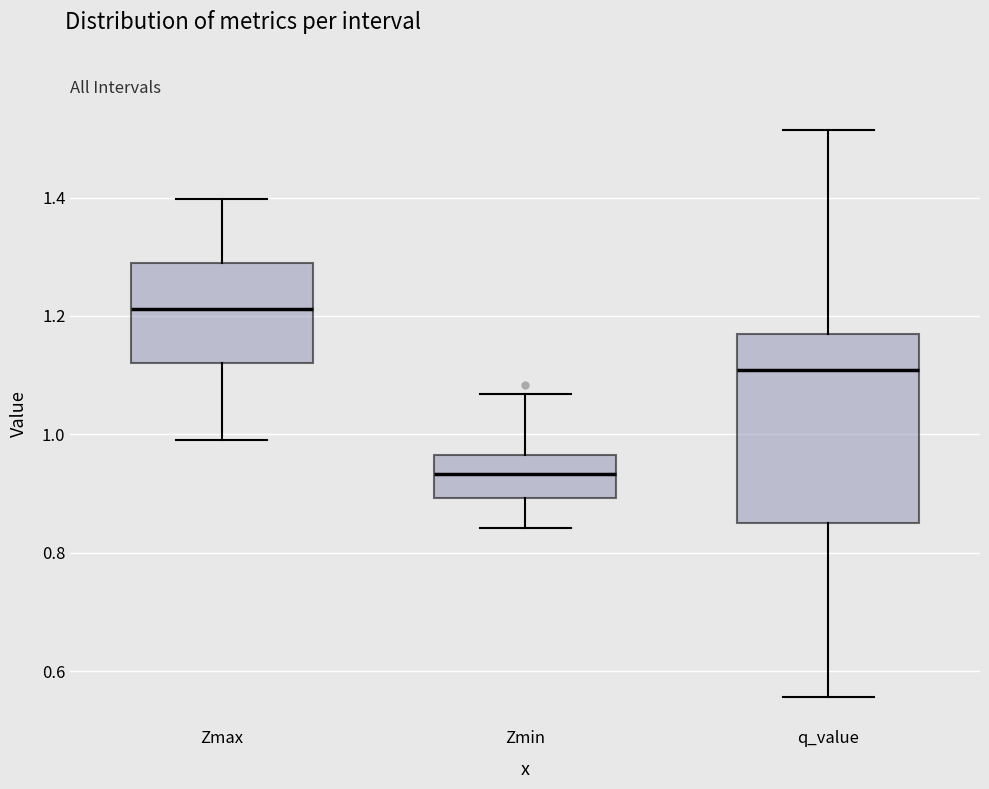

Reading left to right, transcribe this box plot: for each box, give where its median line is, the range the box spans, and where its two whiskers end, as read against the y-axis. The values are not printed on the chart, so give them approximately, as read against the axis.

Zmax: median 1.22, box 1.12 to 1.28, whiskers 1.00 to 1.40
Zmin: median 0.94, box 0.90 to 0.96, whiskers 0.84 to 1.06
q_value: median 1.10, box 0.86 to 1.16, whiskers 0.56 to 1.52